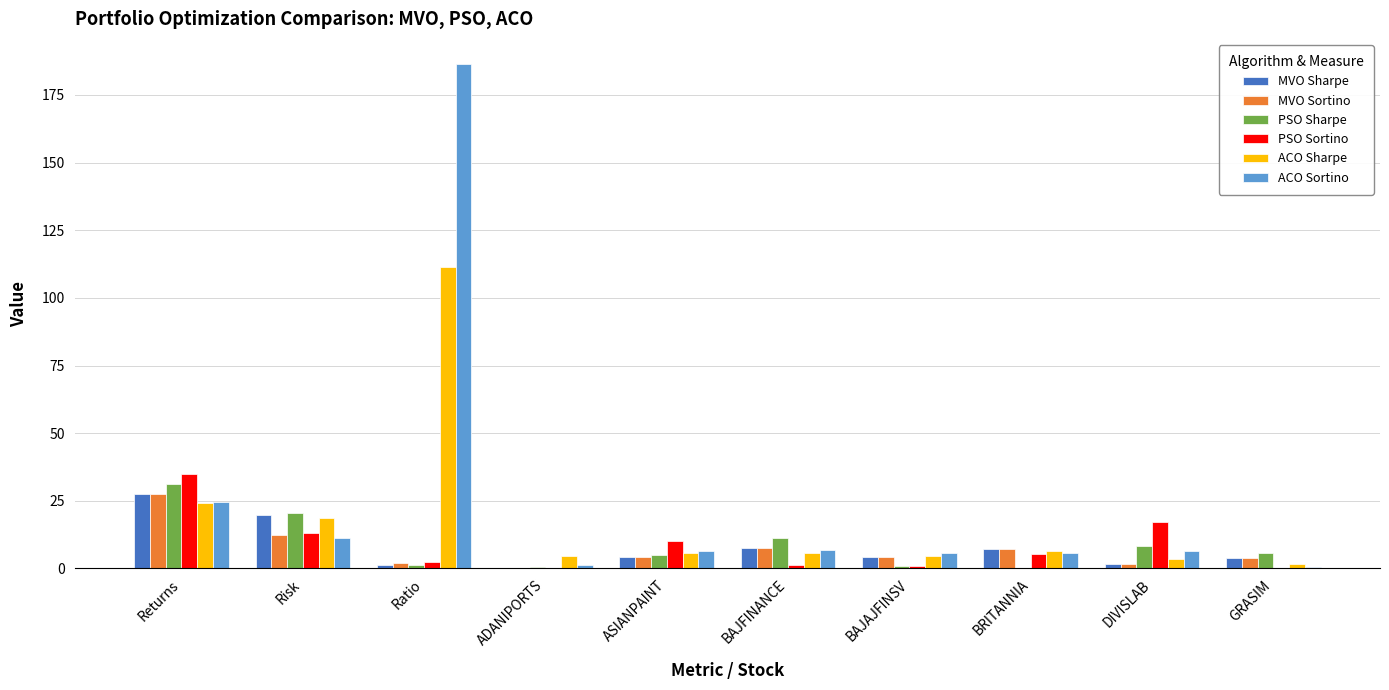

What is the total value across all series at Risk?

95.4